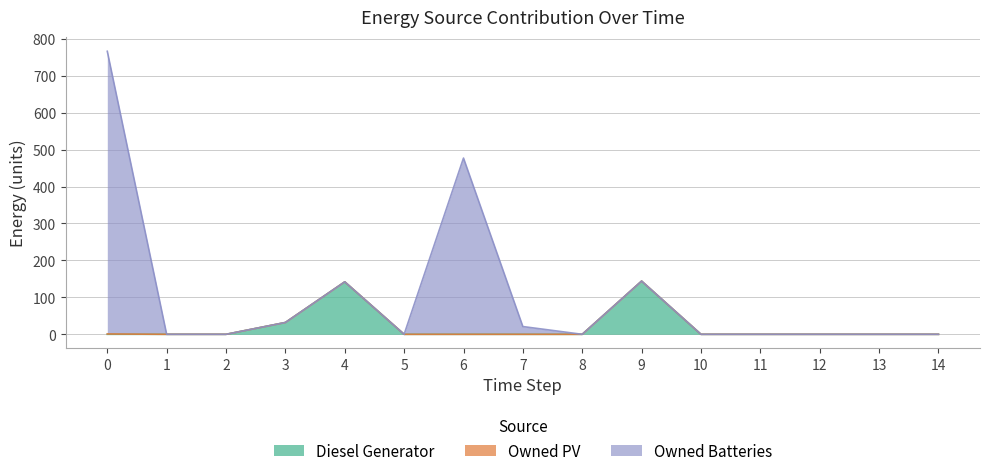

True or false: Owned PV has more than 1 points higher than both neighbors.

False